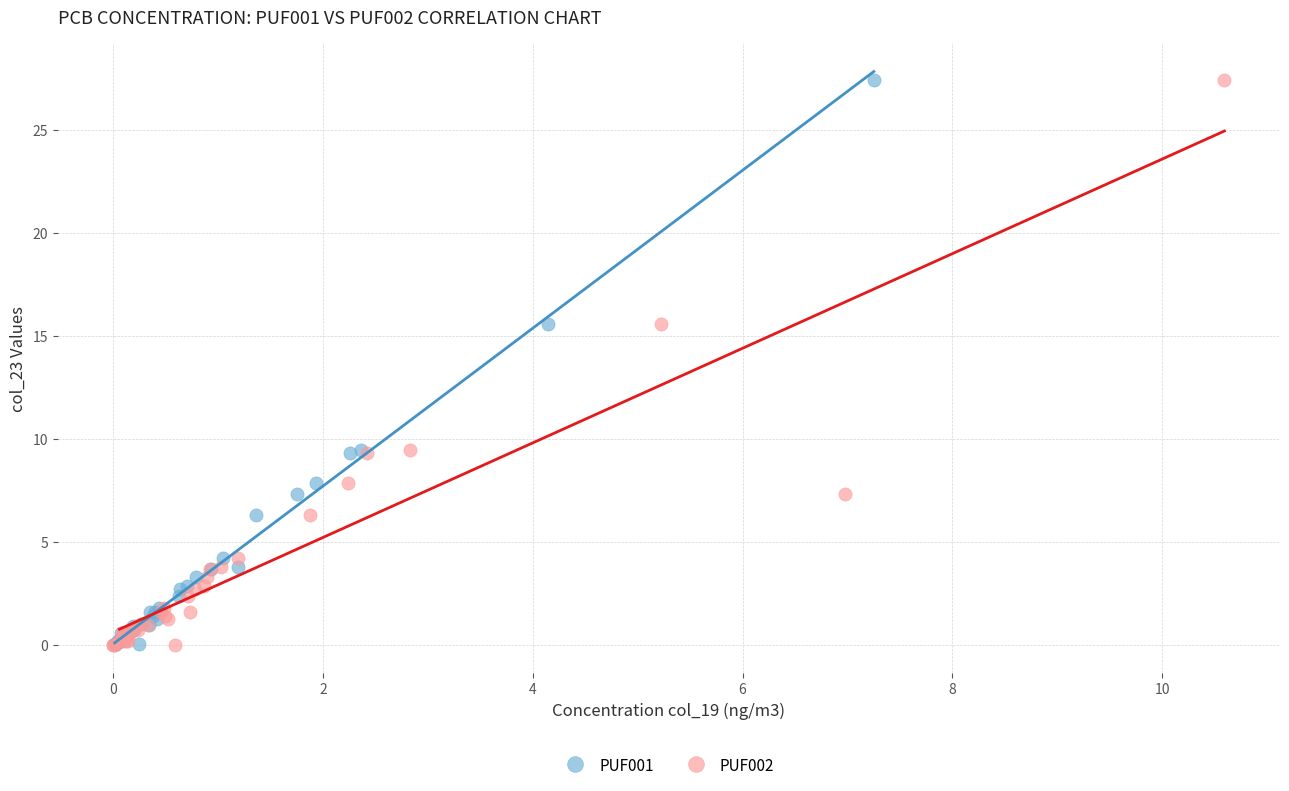

What are all the series names shown in the legend?

PUF001, PUF002